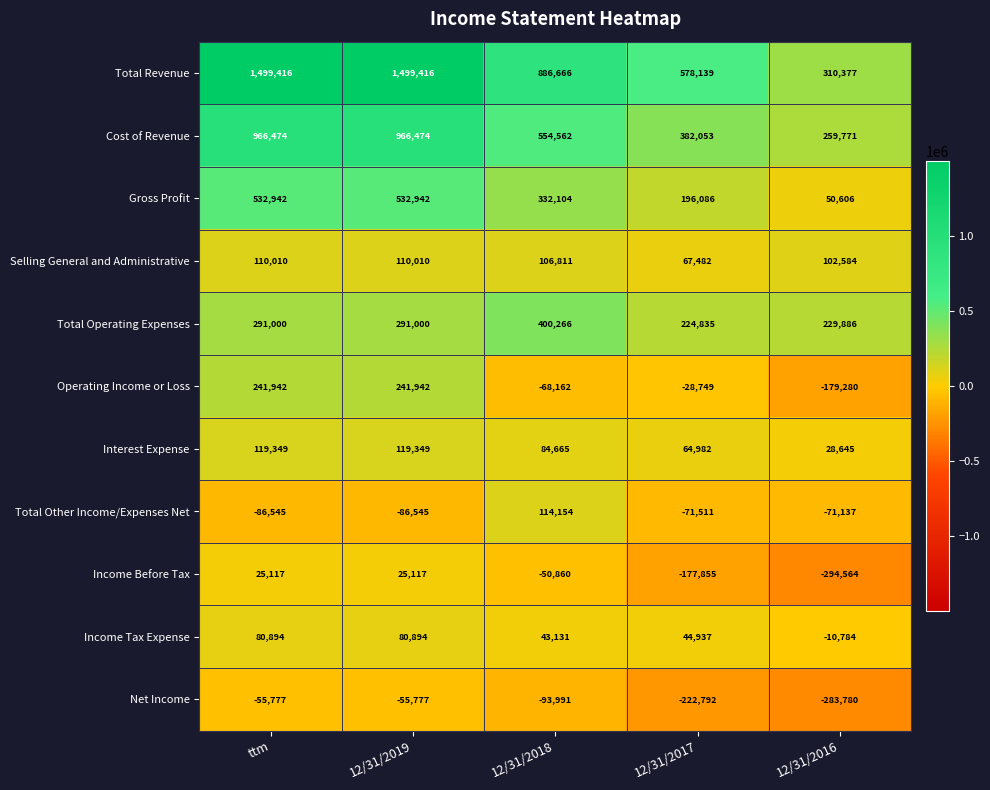

What is the minimum value shown in the chart?

-294564